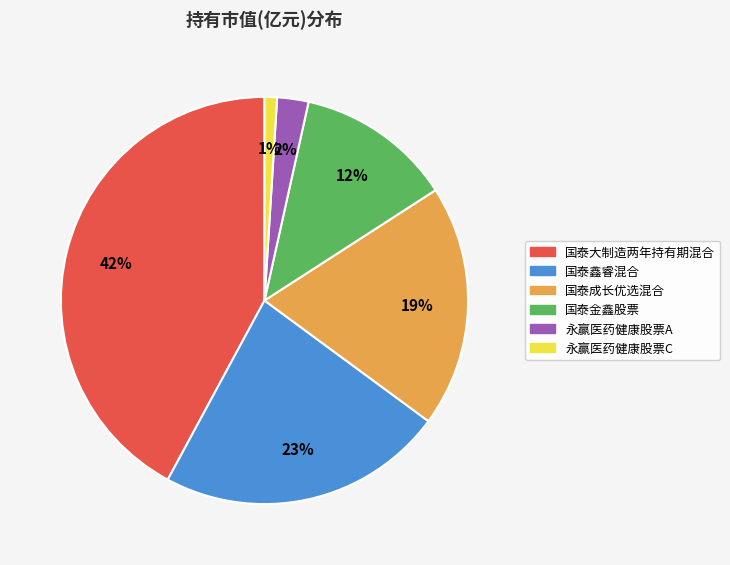

Rank the categories by value from lowest to highest.

永赢医药健康股票C, 永赢医药健康股票A, 国泰金鑫股票, 国泰成长优选混合, 国泰鑫睿混合, 国泰大制造两年持有期混合